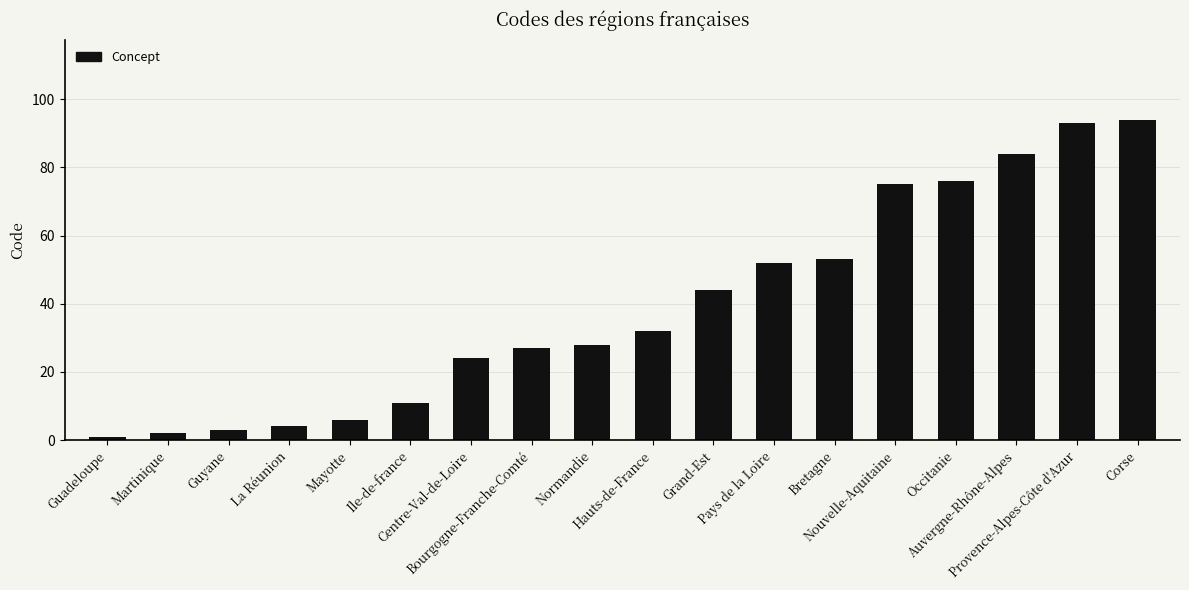

Rank the categories by value from highest to lowest.

Corse, Provence-Alpes-Côte d'Azur, Auvergne-Rhône-Alpes, Occitanie, Nouvelle-Aquitaine, Bretagne, Pays de la Loire, Grand-Est, Hauts-de-France, Normandie, Bourgogne-Franche-Comté, Centre-Val-de-Loire, Ile-de-france, Mayotte, La Réunion, Guyane, Martinique, Guadeloupe